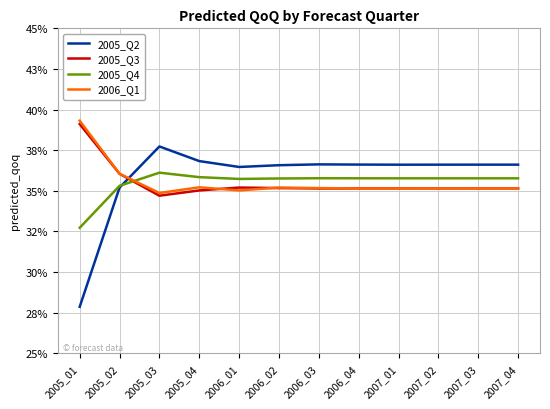

Is this an area chart (filled region under the line)?

No